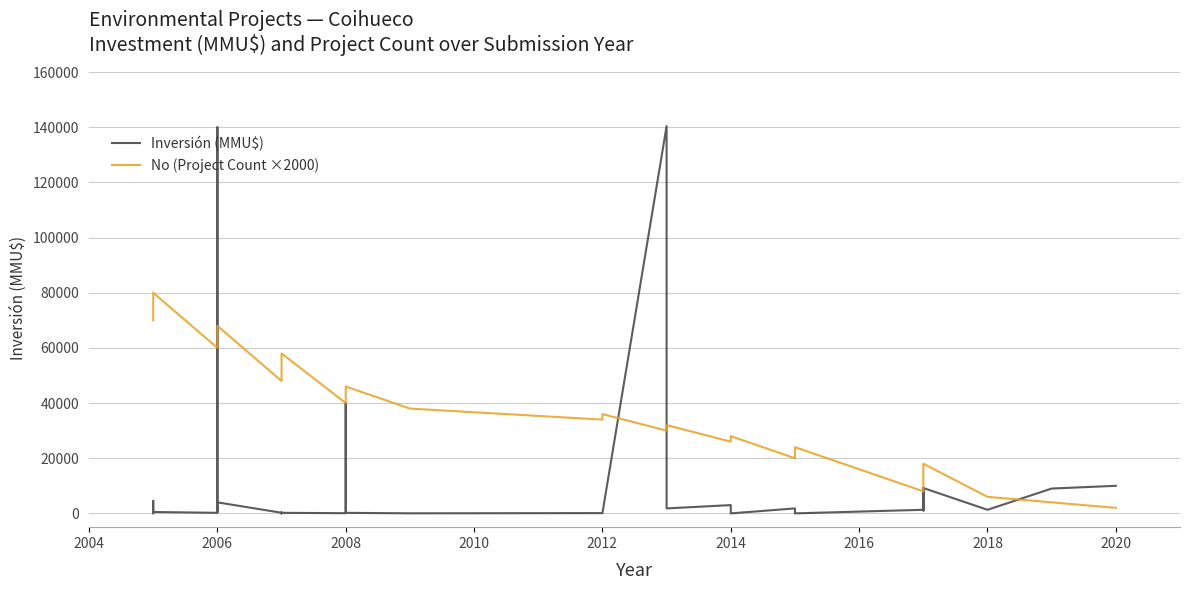

How many interior local peaks does the No (Project Count ×2000) series have?

9